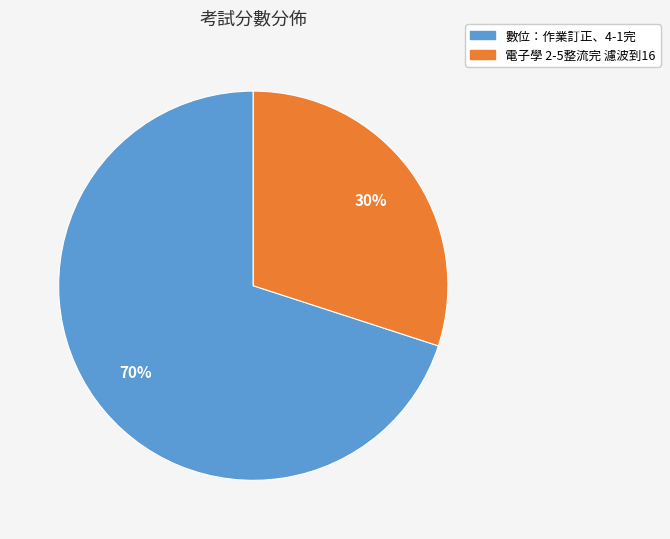

Combined, do 電子學 2-5整流完 濾波到16 and 數位：作業訂正、4-1完 account for over 50%?

Yes